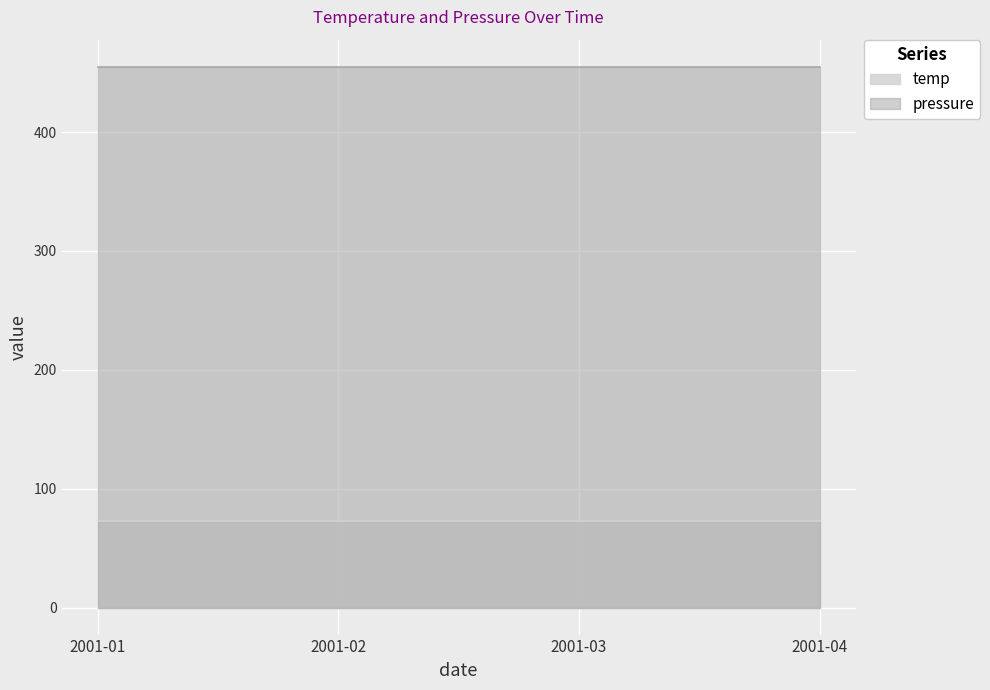

At 2001-04, list the series in order from largest to smallest.

pressure, temp